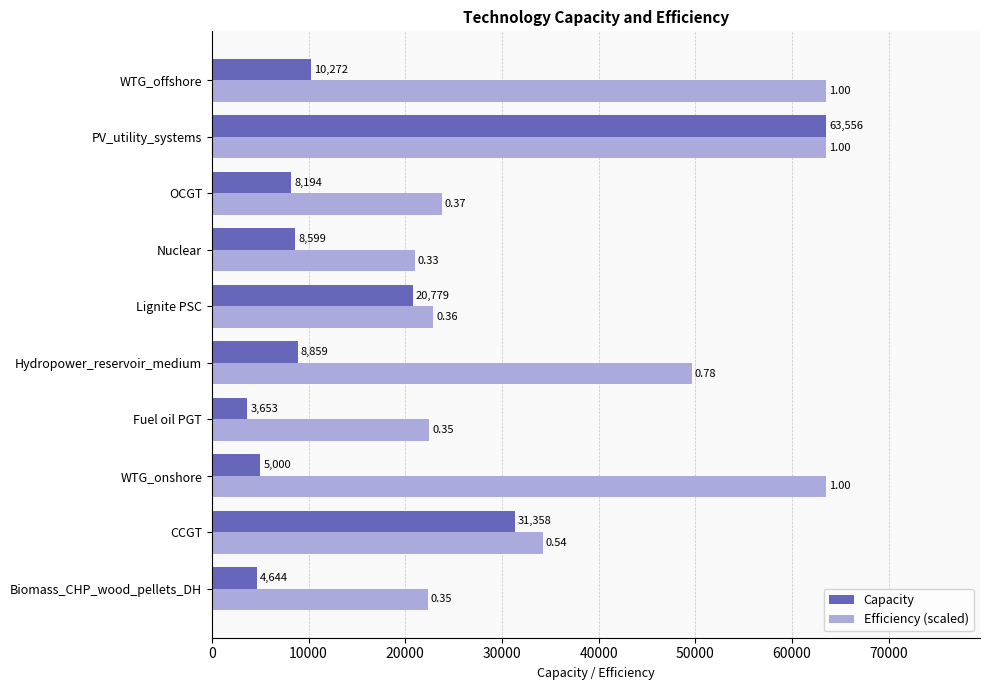

Which label corresponds to the smallest value in the chart?

Fuel oil PGT